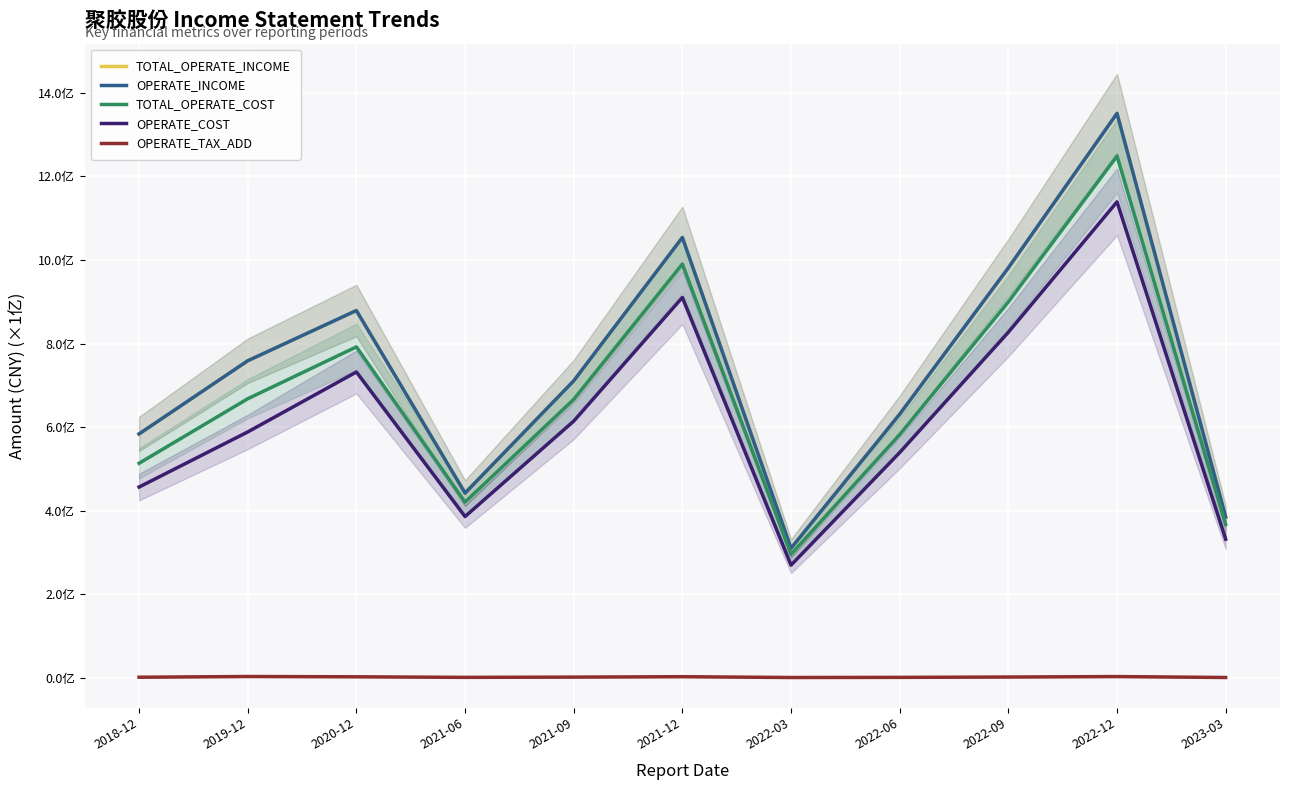

What is the total value across all series at 2022-12?

5092367645.9